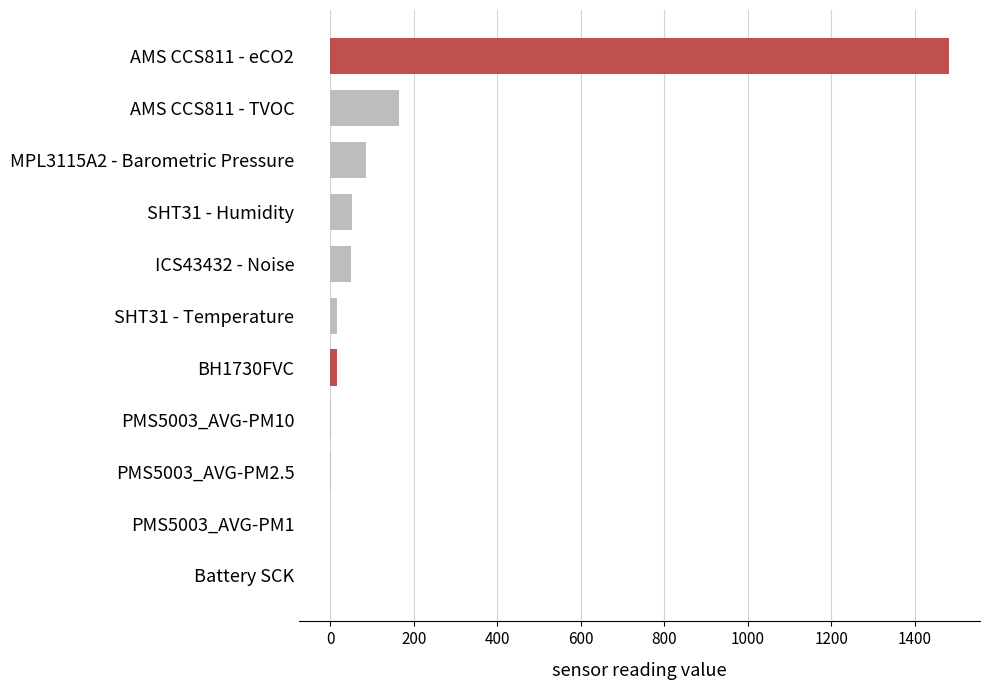

Reading left to right, list all the values displayed in this chart.

AMS CCS811 - TVOC=164.0	AMS CCS811 - eCO2=1482.0	BH1730FVC=15.0	Battery SCK=-1.0	ICS43432 - Noise=48.7	MPL3115A2 - Barometric Pressure=84.0	PMS5003_AVG-PM1=0.0	PMS5003_AVG-PM10=1.0	PMS5003_AVG-PM2.5=1.0	SHT31 - Humidity=51.8	SHT31 - Temperature=16.8